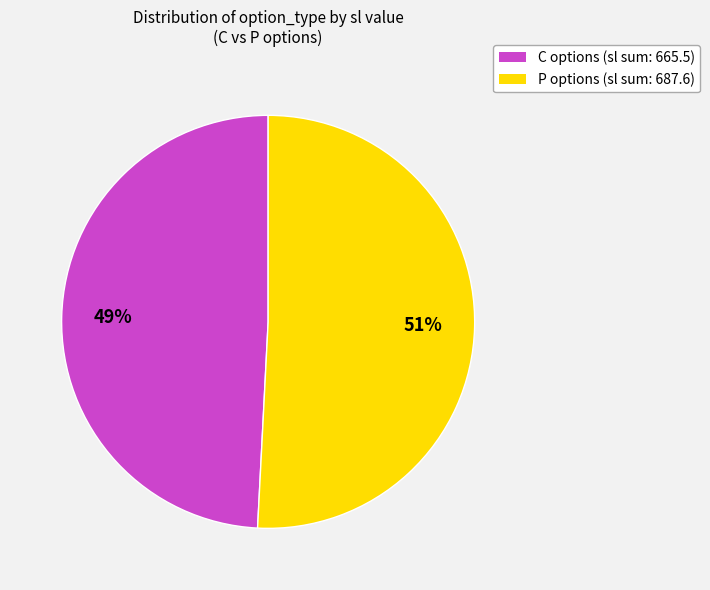

What is the ratio of the value at C options (sl sum: 665.5) to the value at P options (sl sum: 687.6)?

1.0